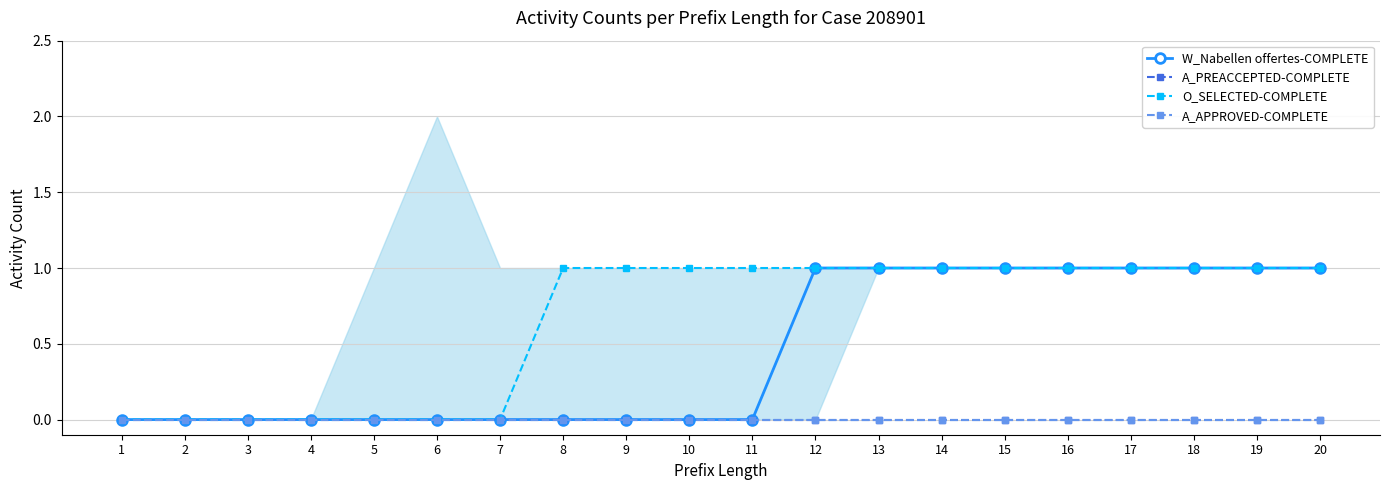

True or false: O_SELECTED-COMPLETE and W_Nabellen offertes-COMPLETE cross at least once.

False